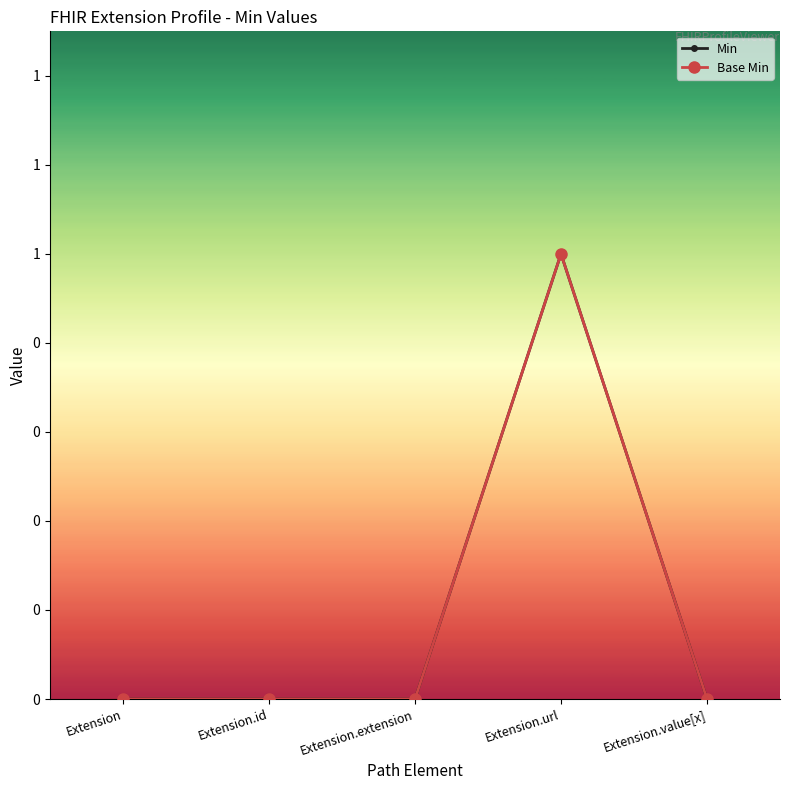

Does the chart have visible grid lines?

No